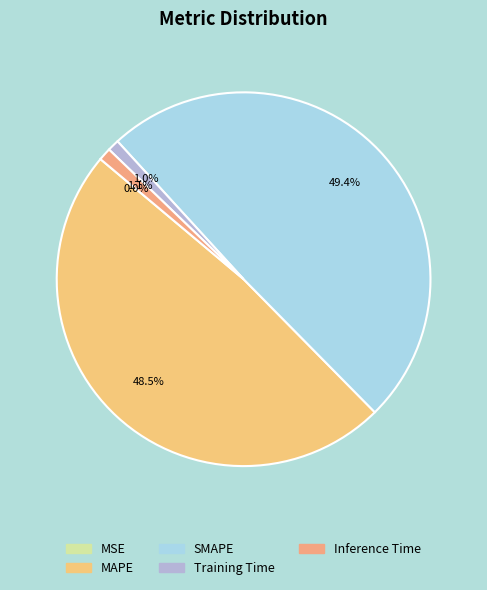

Which category has the smallest portion of the pie?

MSE